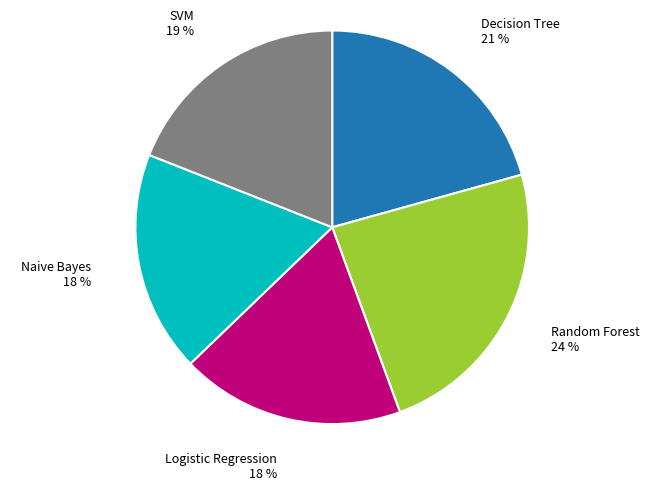

Is Logistic Regression the majority of the pie?

No